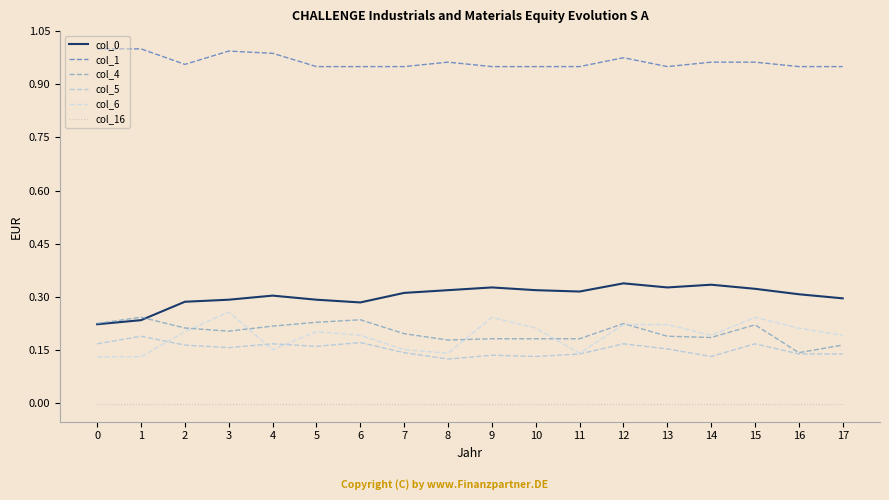

True or false: col_16 and col_6 intersect in this chart.

False